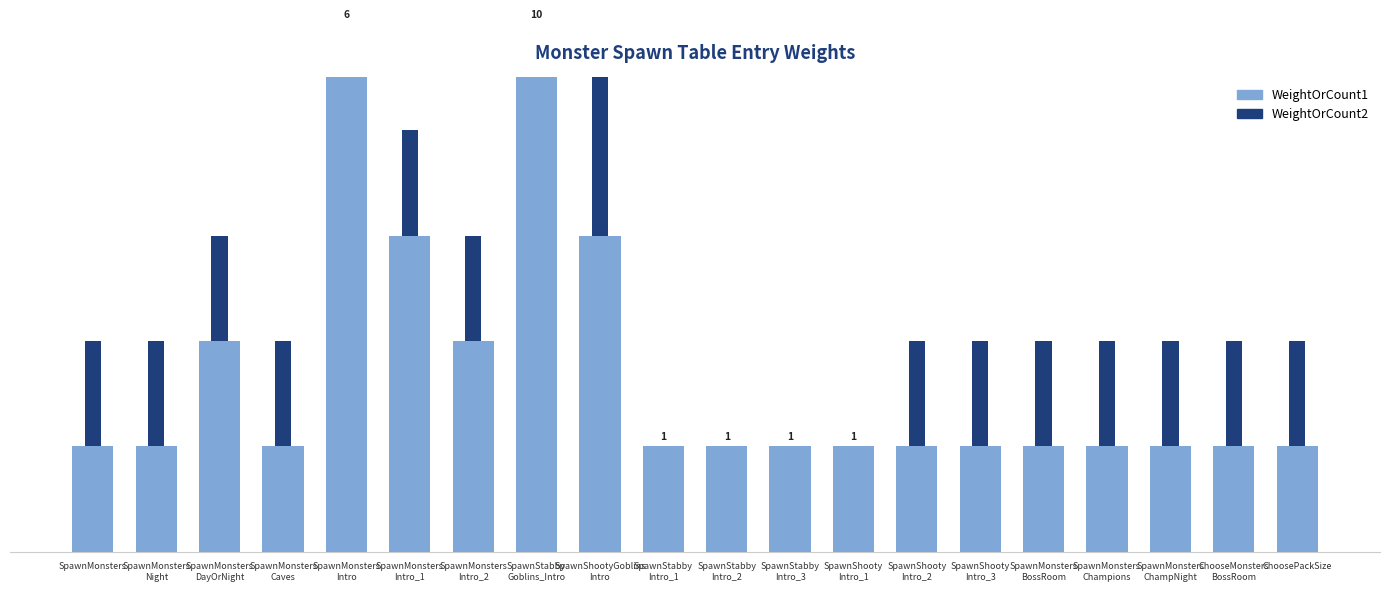

At how many categories does at least one series exceed 4?

3